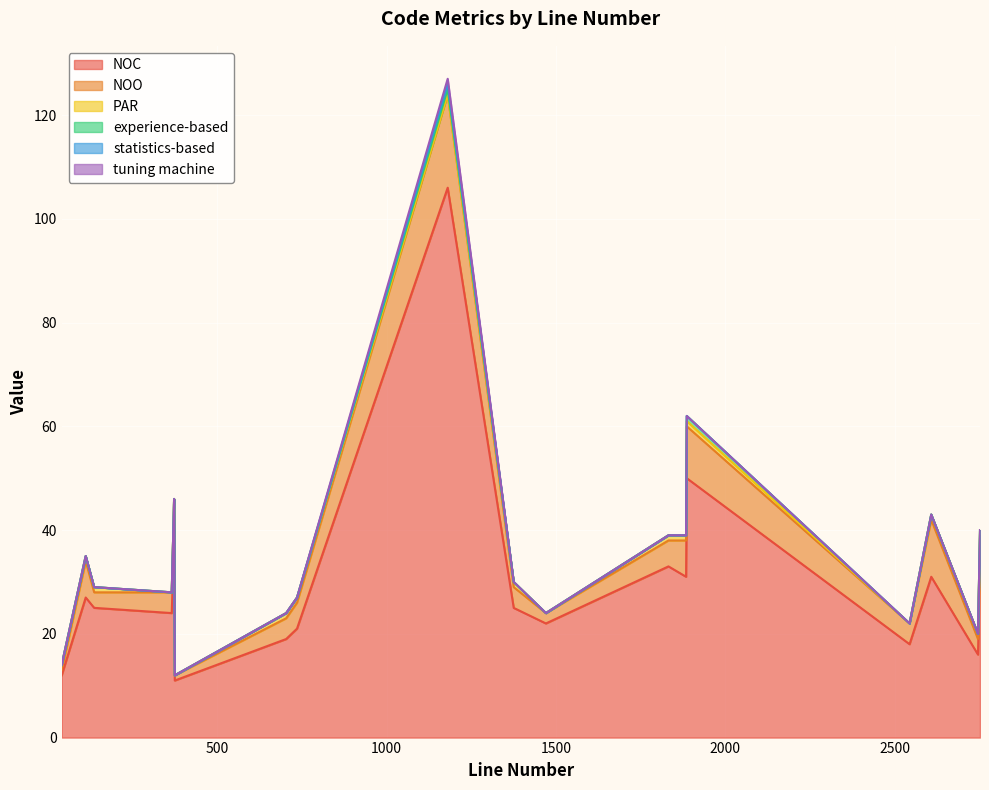

What is the sum of the NOC values at 2544 and 735?

39